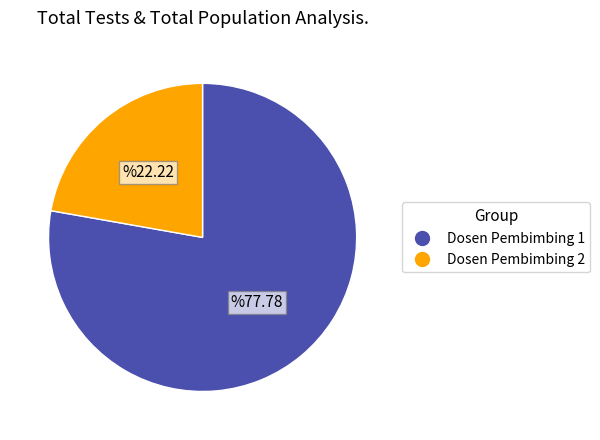

Is there a majority slice in this chart?

Yes